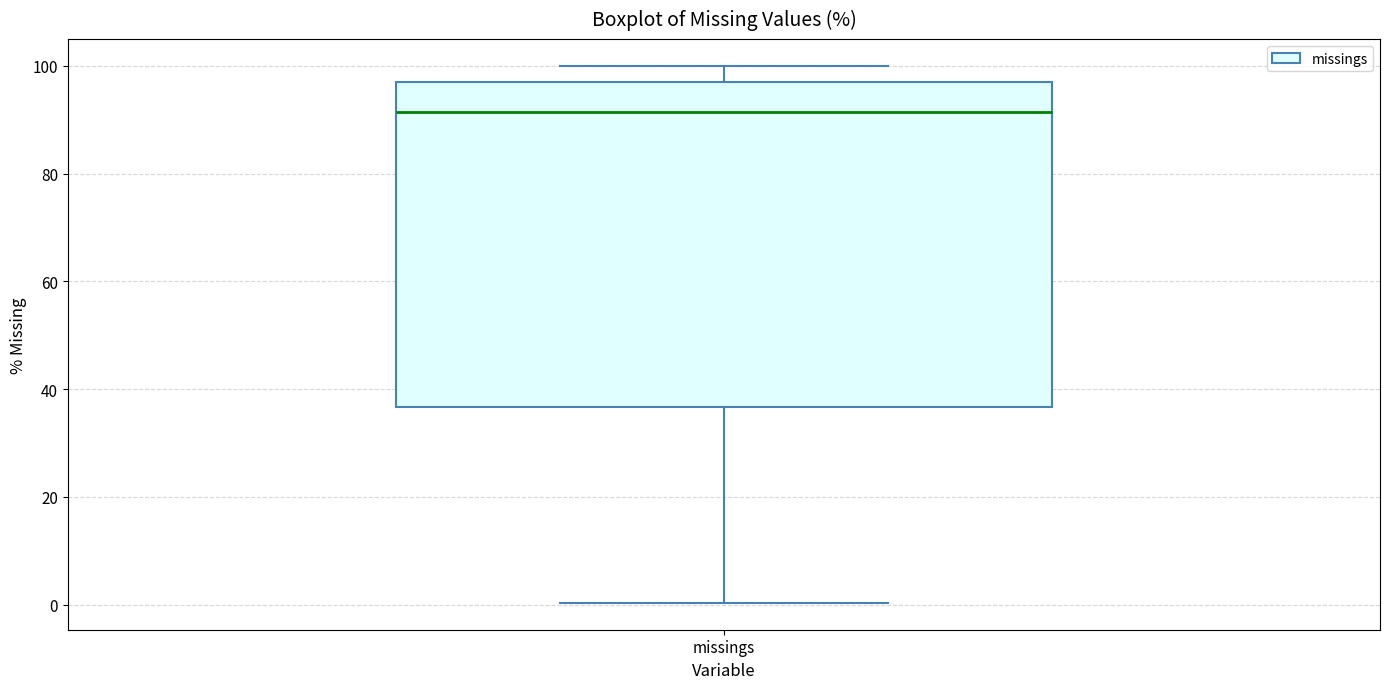

Where is the upper edge of the box for missings on the y-axis? The values are not printed on the chart, so give them approximately, as read against the axis.

98